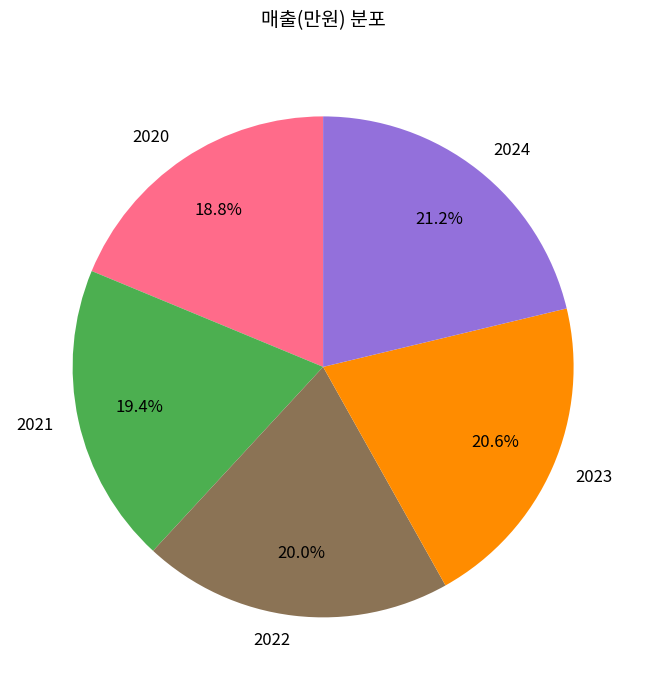

Does 2022 represent more than half of the total?

No